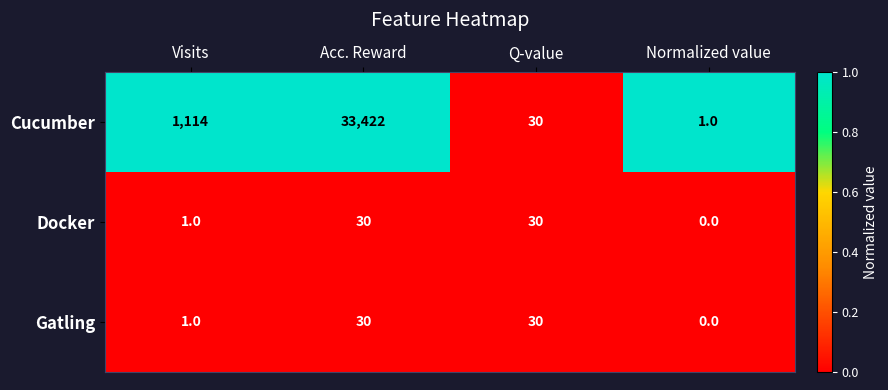

Is it true that Docker equals -10 at Normalized value?

False